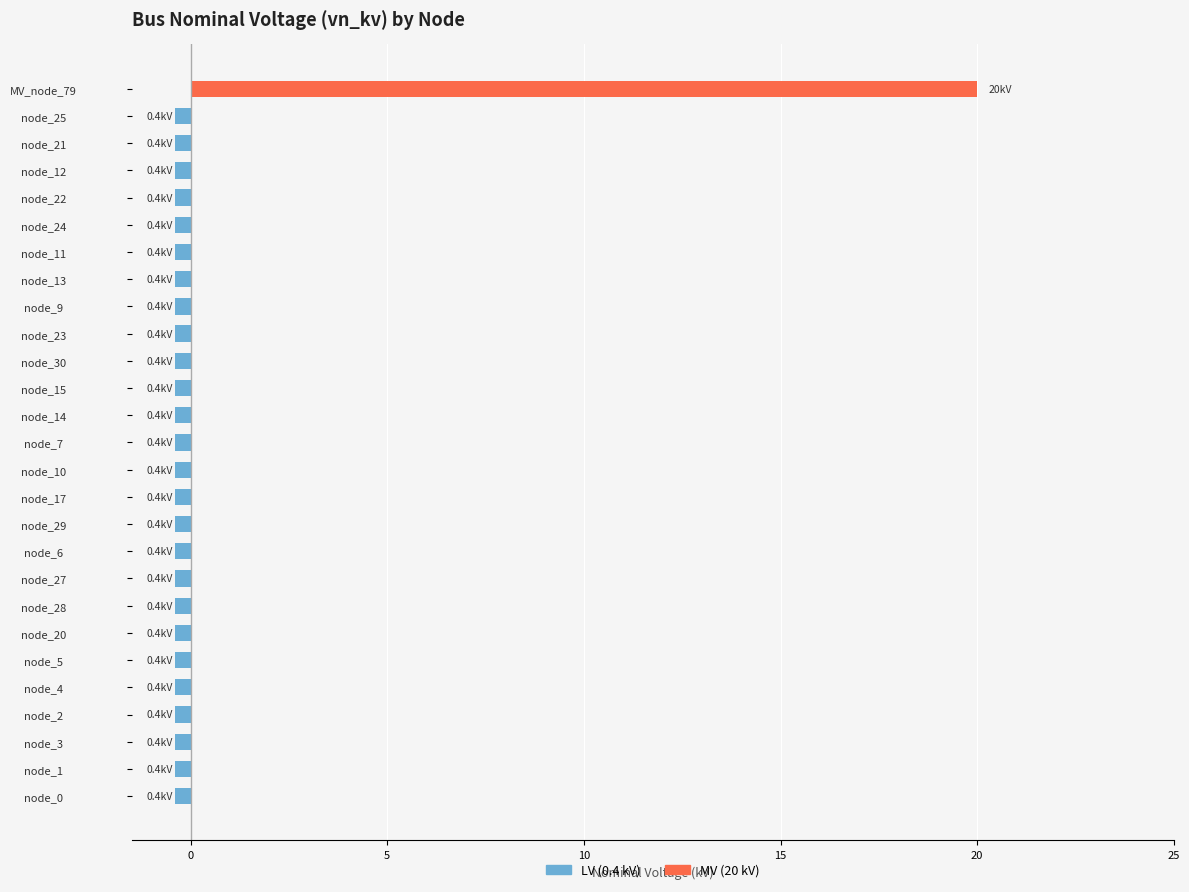

Reading right to left, transcribe all the data shown in this chart.

LV (0.4 kV): 0.0	-0.4	-0.4	-0.4	-0.4	-0.4	-0.4	-0.4	-0.4	-0.4	-0.4	-0.4	-0.4	-0.4	-0.4	-0.4	-0.4	-0.4	-0.4	-0.4	-0.4	-0.4	-0.4	-0.4	-0.4	-0.4	-0.4
MV (20 kV): 20.0	0.0	0.0	0.0	0.0	0.0	0.0	0.0	0.0	0.0	0.0	0.0	0.0	0.0	0.0	0.0	0.0	0.0	0.0	0.0	0.0	0.0	0.0	0.0	0.0	0.0	0.0